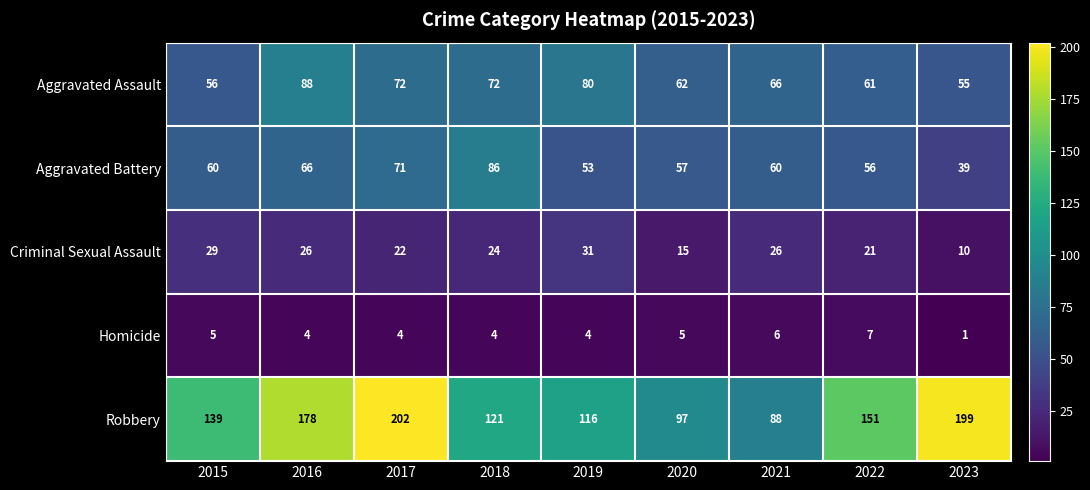

Which category has the lowest value in the Robbery series?

2021